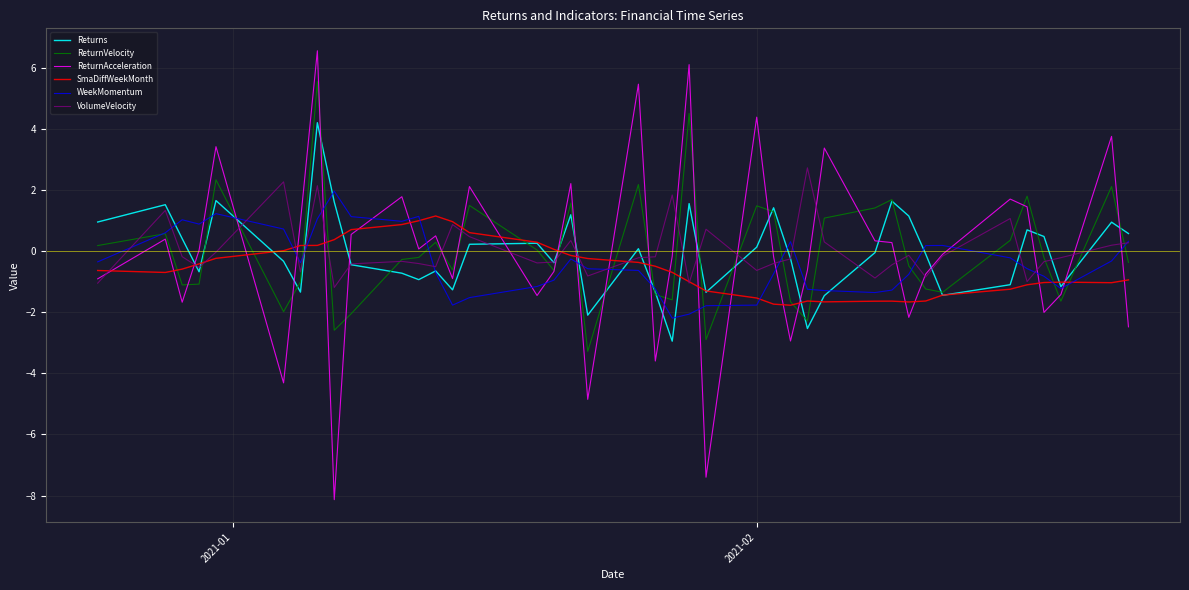

True or false: SmaDiffWeekMonth has more than 0 points higher than both neighbors.

True